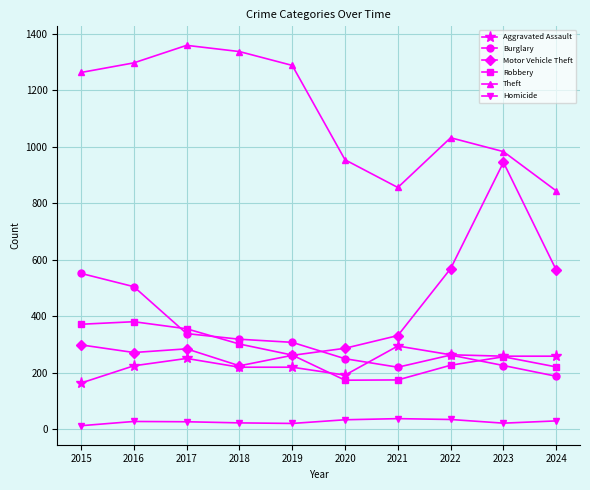

True or false: Robbery has more than 0 points higher than both neighbors.

True